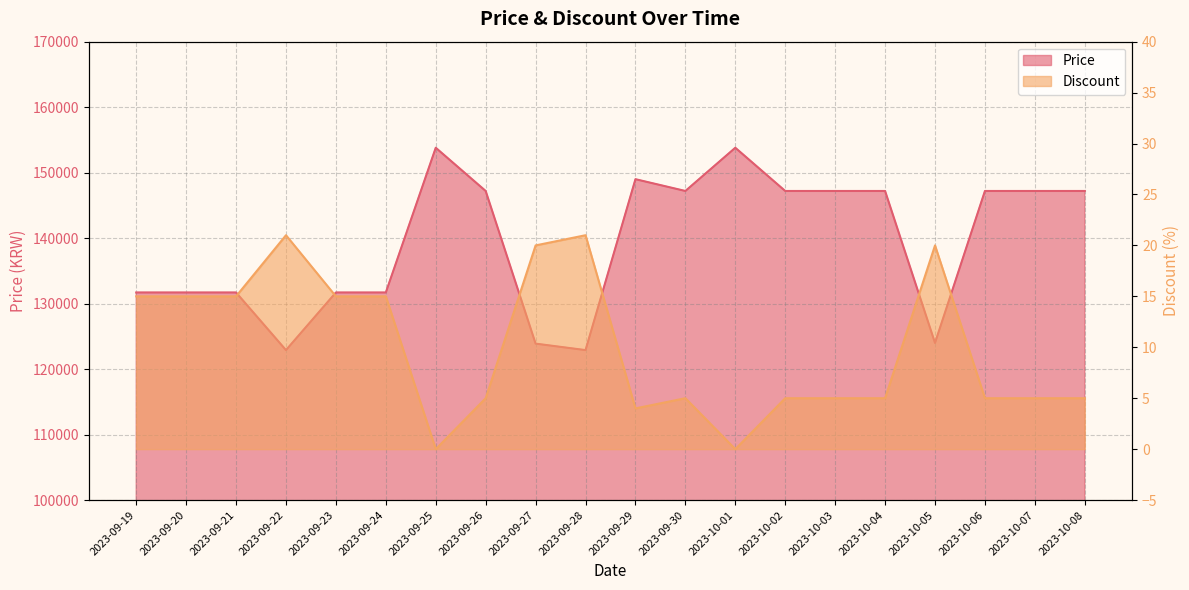

At how many categories does at least one series exceed 89712?

20